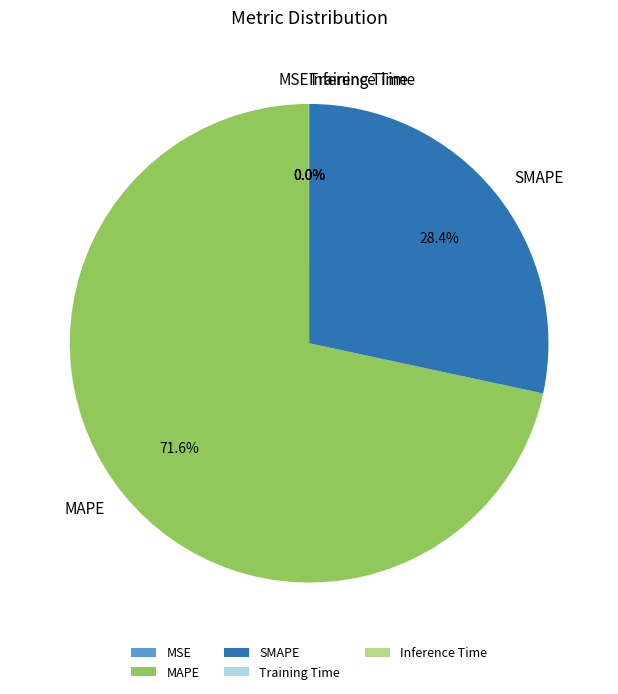

How much of the chart is everything except SMAPE?

71.6%